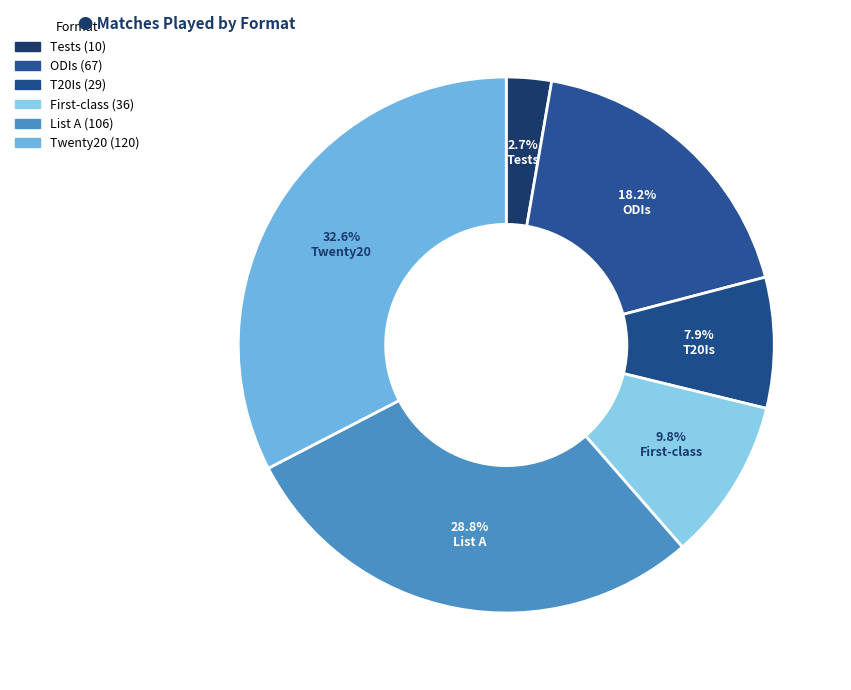

How many slices are in this pie chart?

6